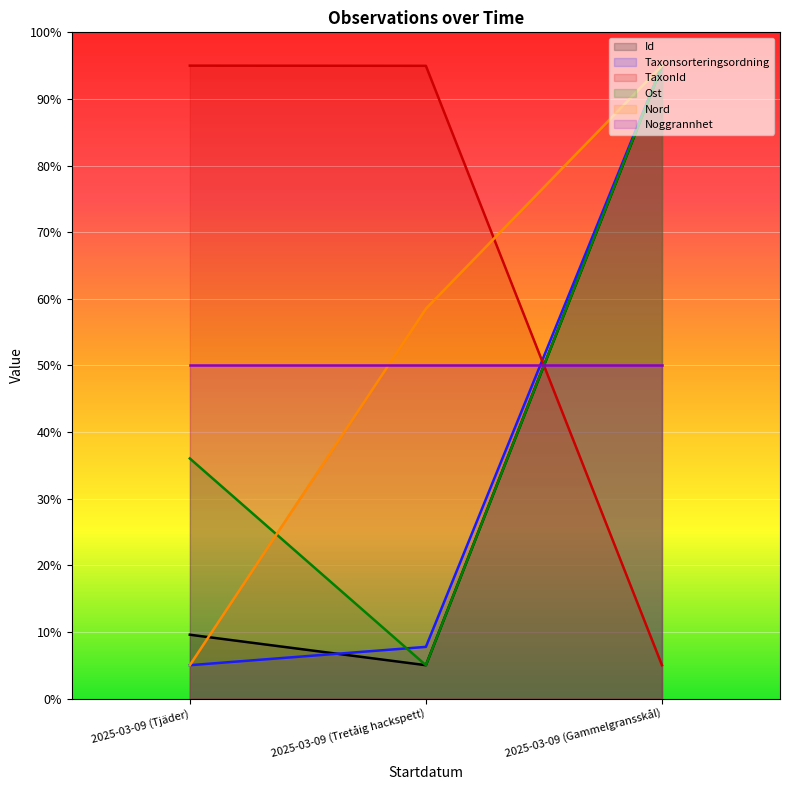

What is the total value across all series at 2025-03-09 (Gammelgransskål)?

435.0